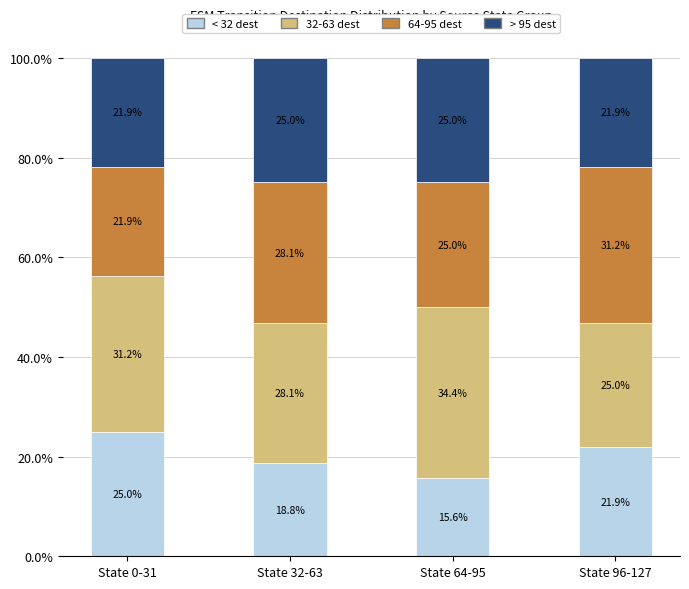

Is it true that < 32 dest equals 26.1 at State 64-95?

False